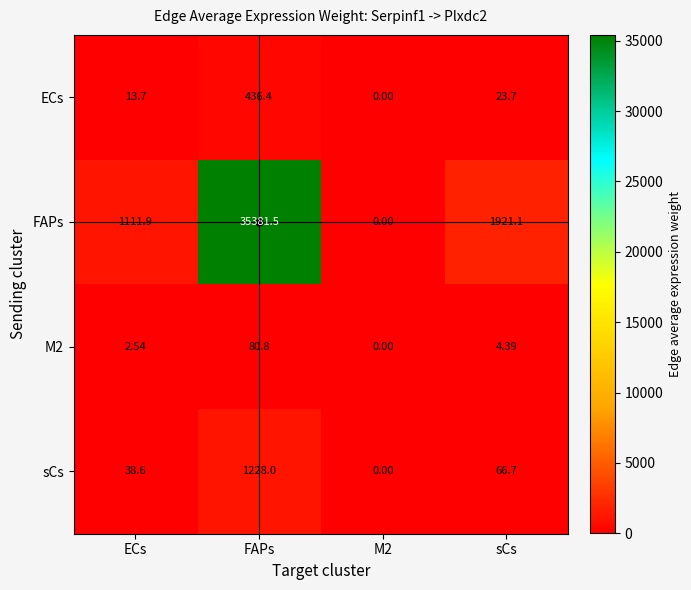

How many categories are shown in the chart?

4